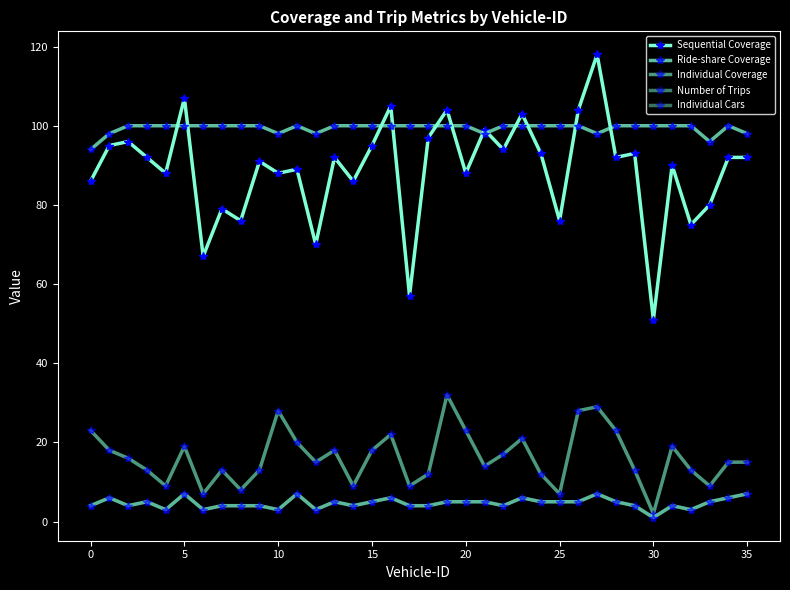

Does the chart have visible grid lines?

No